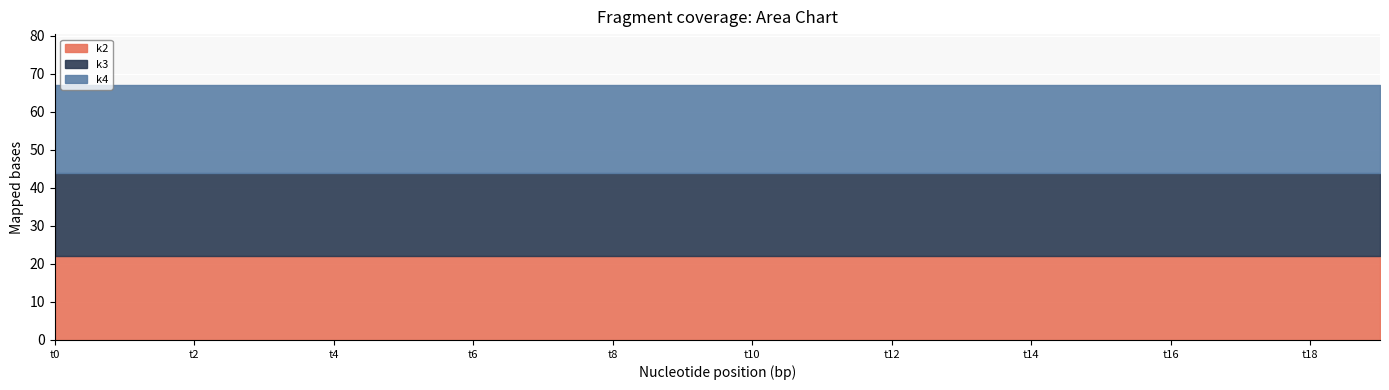

True or false: k2 and k3 intersect in this chart.

False